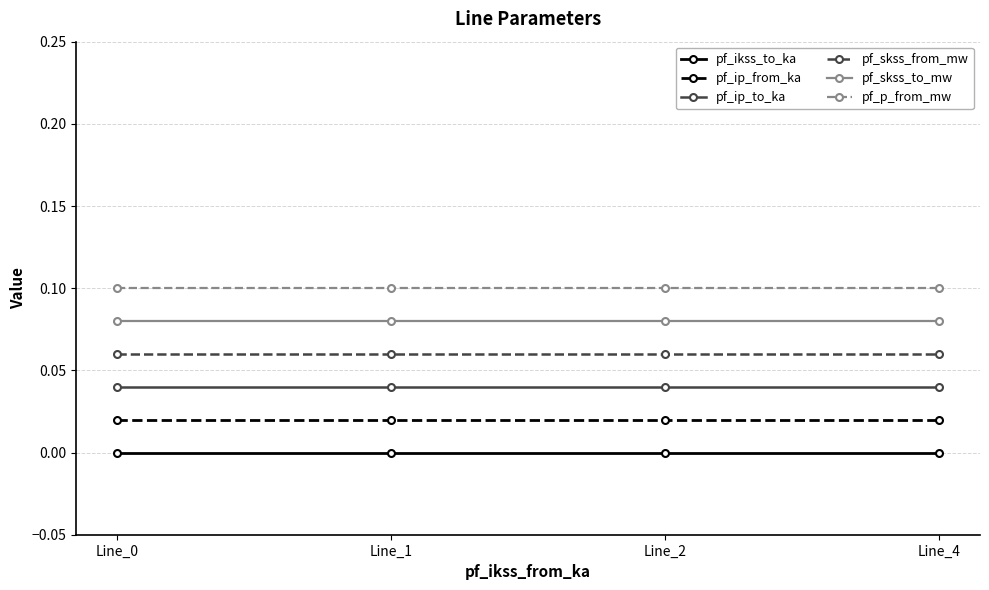

At which category does the chart reach its minimum across all series?

Line_0